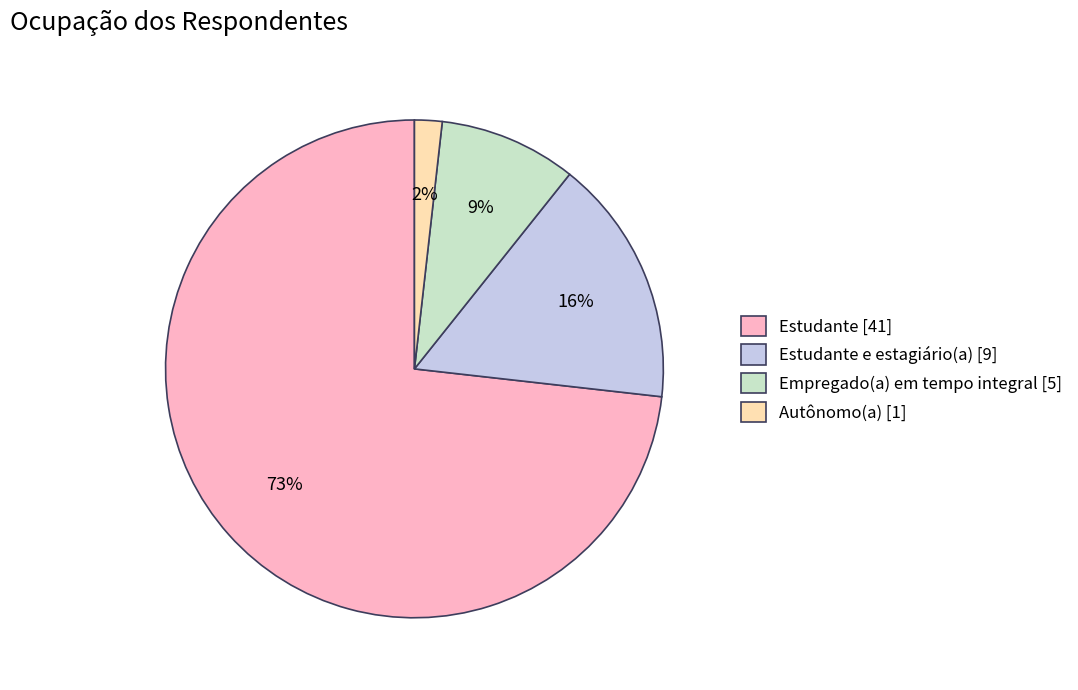

Rank the categories by value from lowest to highest.

Autônomo(a) [1], Empregado(a) em tempo integral [5], Estudante e estagiário(a) [9], Estudante [41]